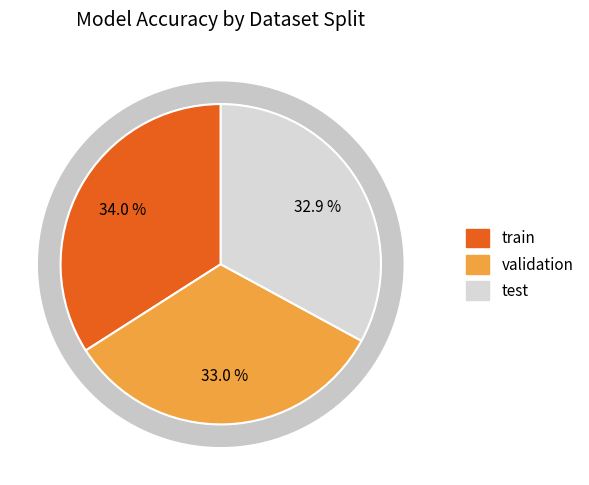

Which slice is the smallest?

test